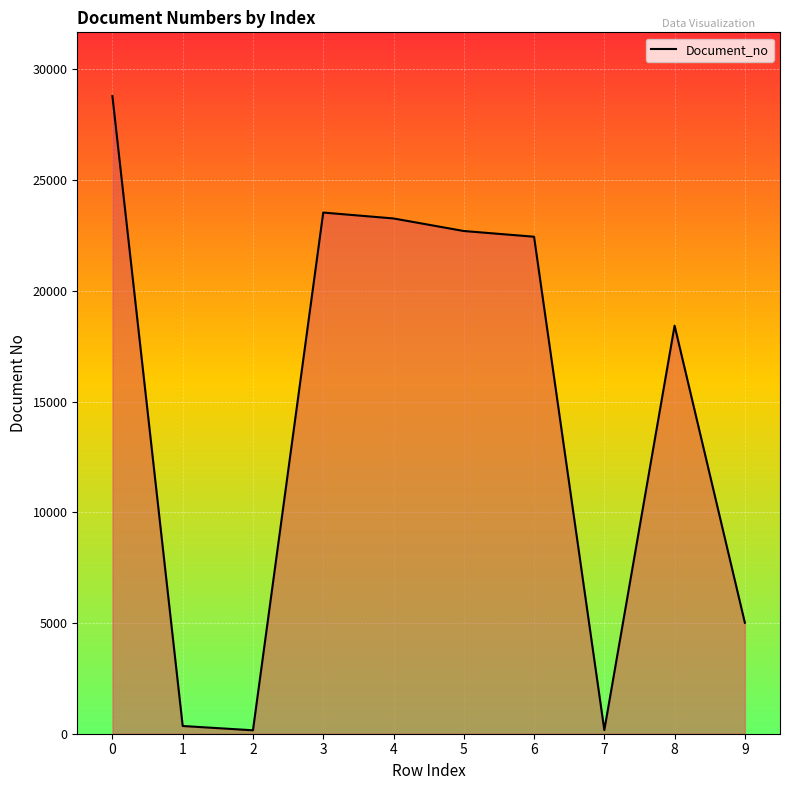

What is the difference between the values at 8 and 3?

5106